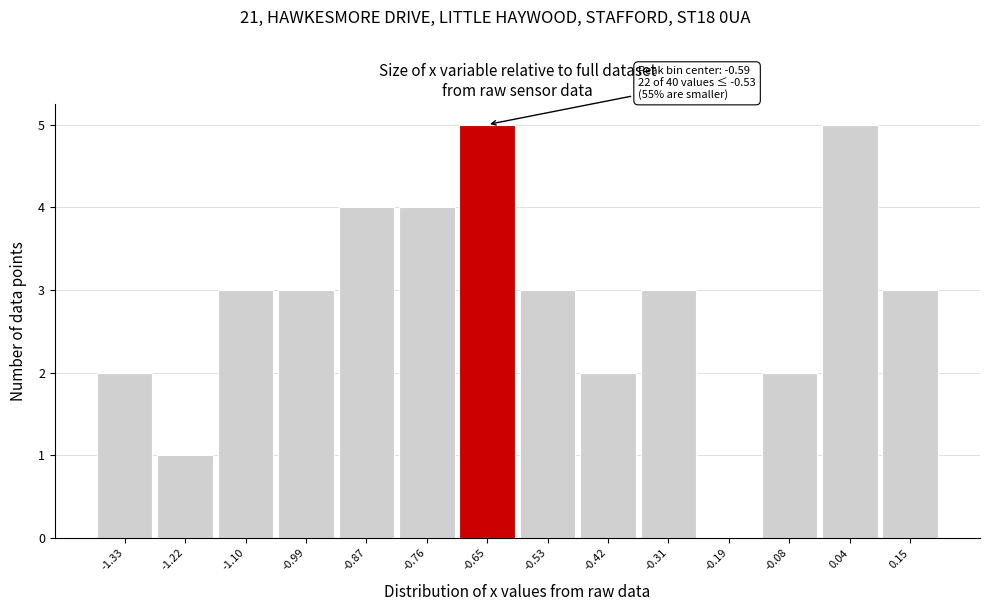

Reading left to right, extract all data points from this chart.

-1.33=2	-1.22=1	-1.10=3	-0.99=3	-0.87=4	-0.76=4	-0.65=5	-0.53=3	-0.42=2	-0.31=3	-0.19=0	-0.08=2	0.04=5	0.15=3